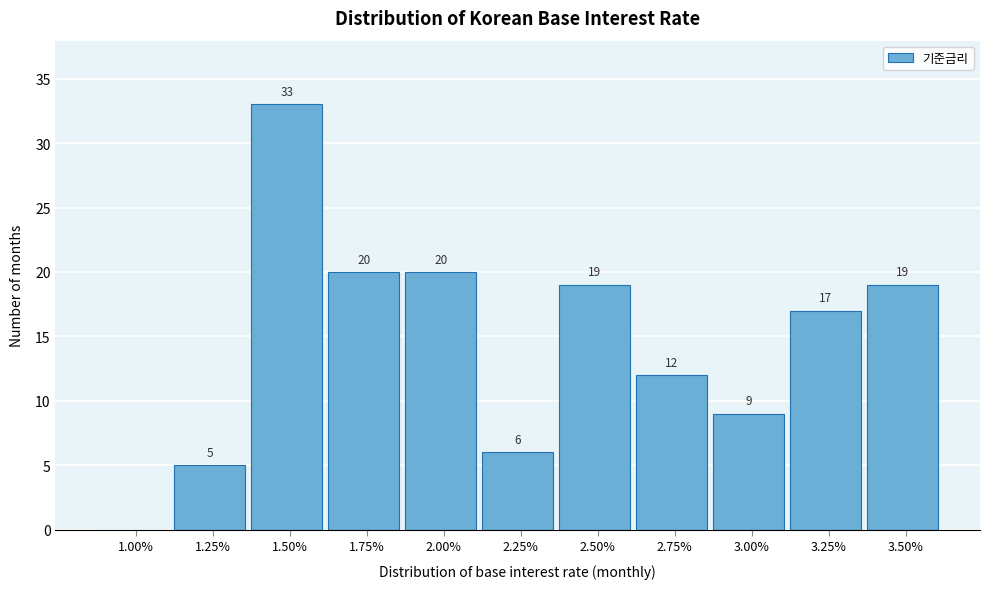

Reading left to right, list all the values displayed in this chart.

1.00%=0	1.25%=5	1.50%=33	1.75%=20	2.00%=20	2.25%=6	2.50%=19	2.75%=12	3.00%=9	3.25%=17	3.50%=19